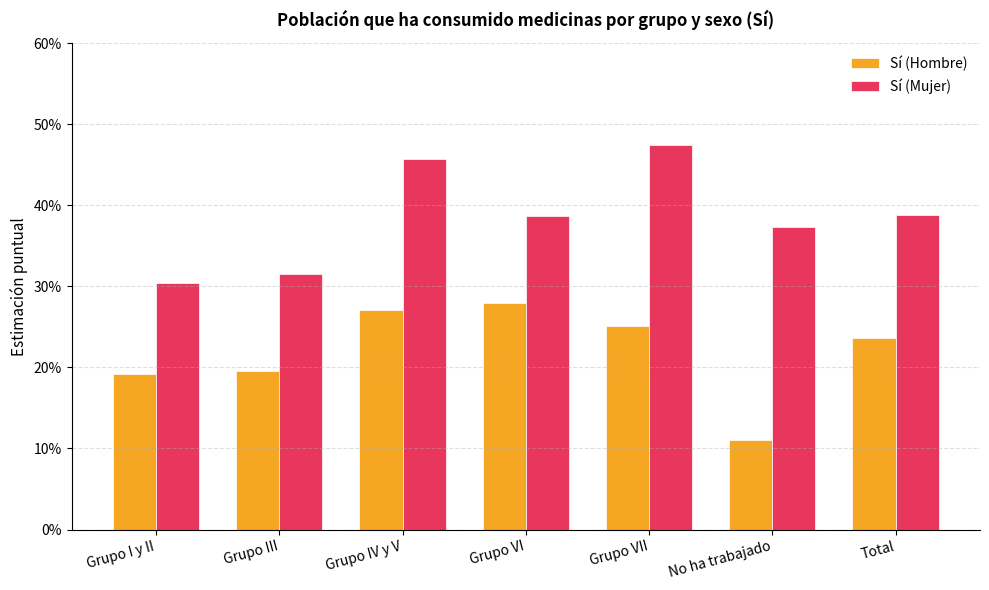

What is the difference between the maximum and minimum values in the Sí (Hombre) series?

0.2